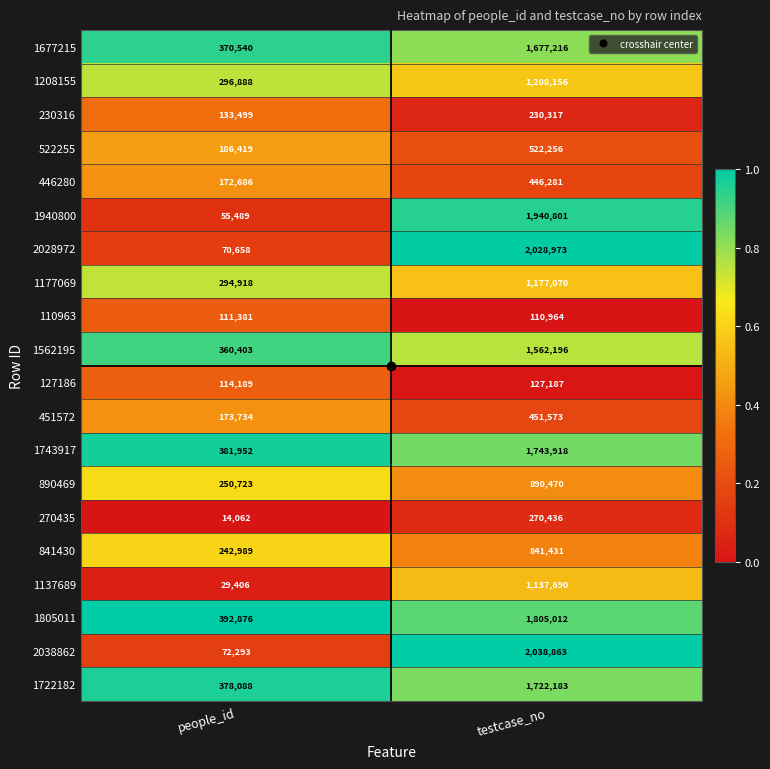

Which category has the highest value in the 2038862 series?

testcase_no